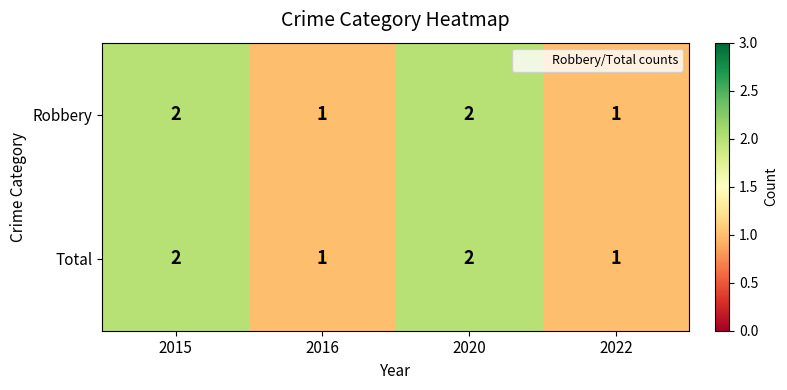

How many Robbery values are between 1 and 2?

4